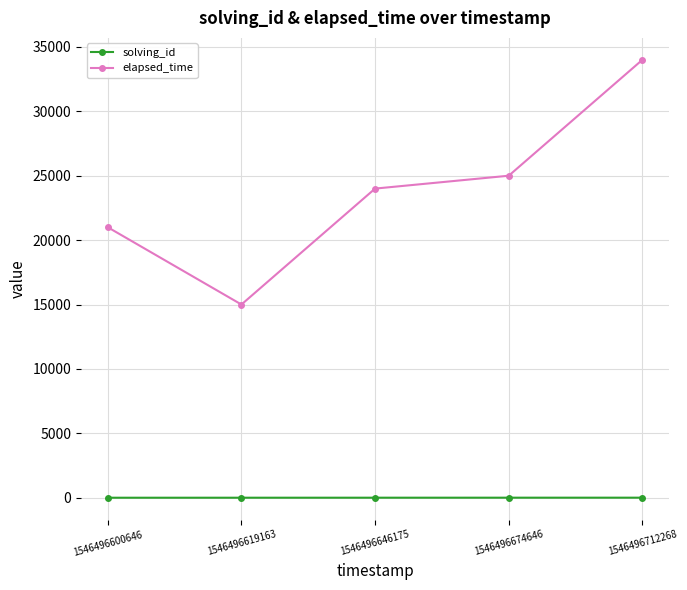

Rank the series by their average value, from lowest to highest.

solving_id, elapsed_time